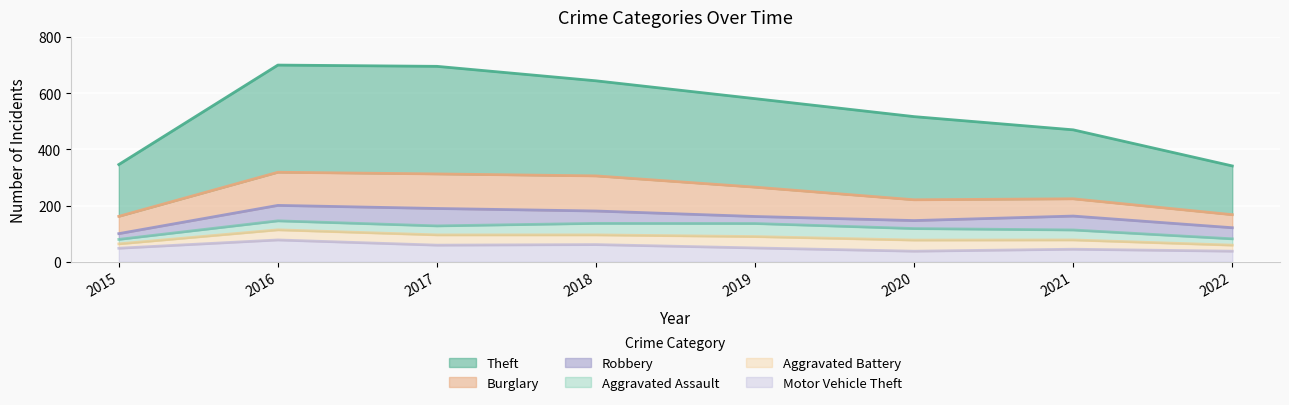

True or false: Aggravated Assault has a value of 9 at 2015.

False